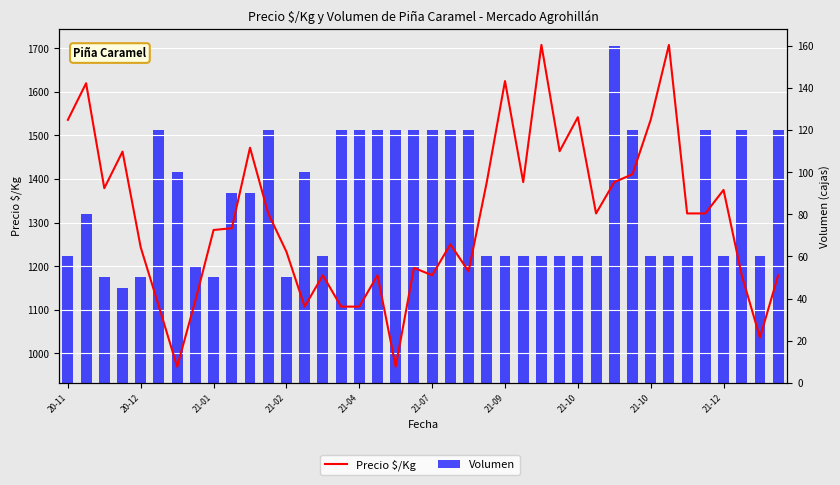

What is the difference between the highest and lowest values at 30?

1233